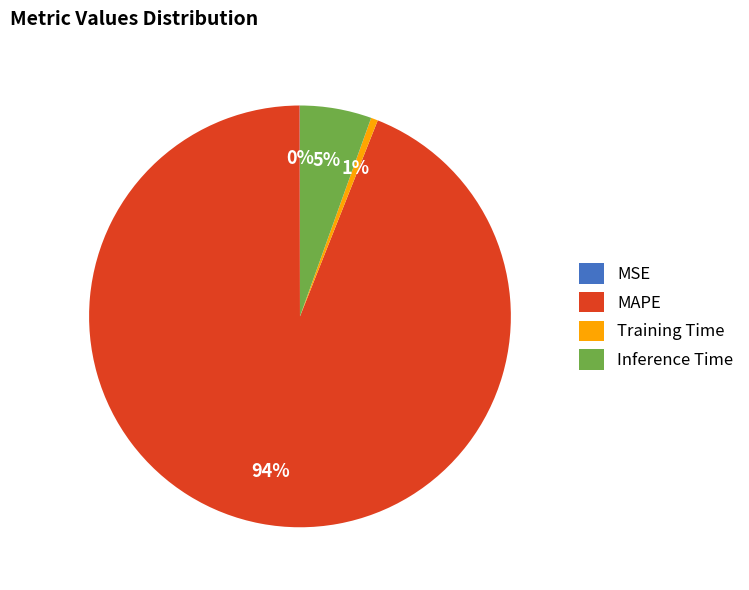

To the nearest percent, what is the difference between the largest and smallest slice percentages?

94%